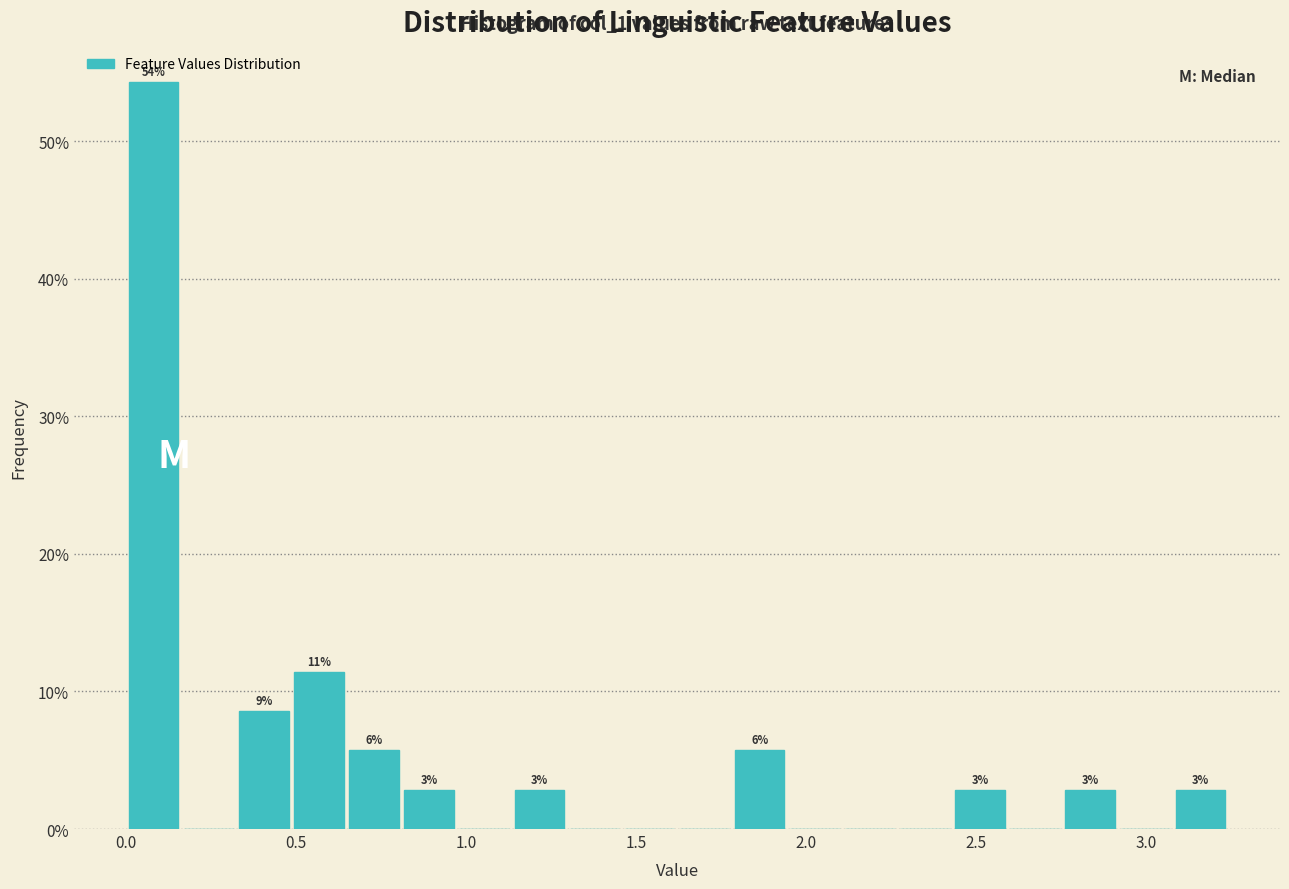

Read against the x-axis, roughly where is the centre of the tallest bar?

0.10